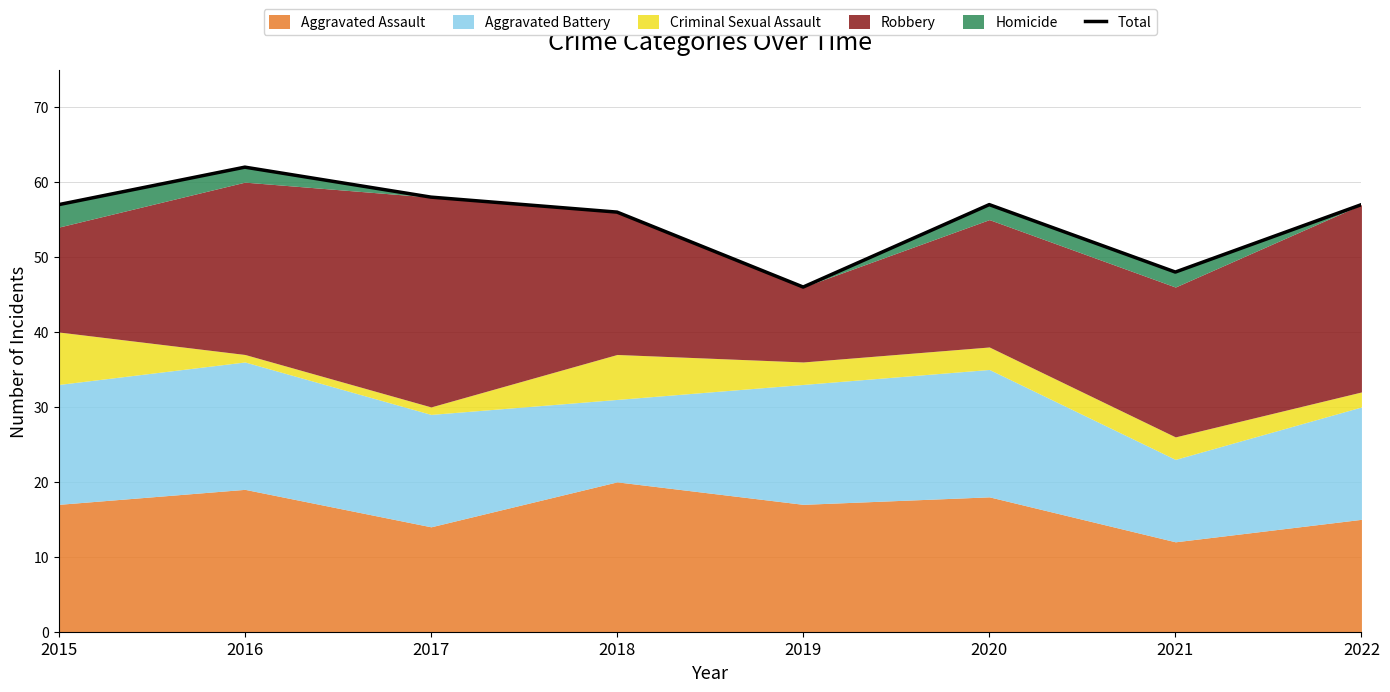

List the labels in order of value, largest first.

2016, 2017, 2015, 2020, 2022, 2018, 2021, 2019